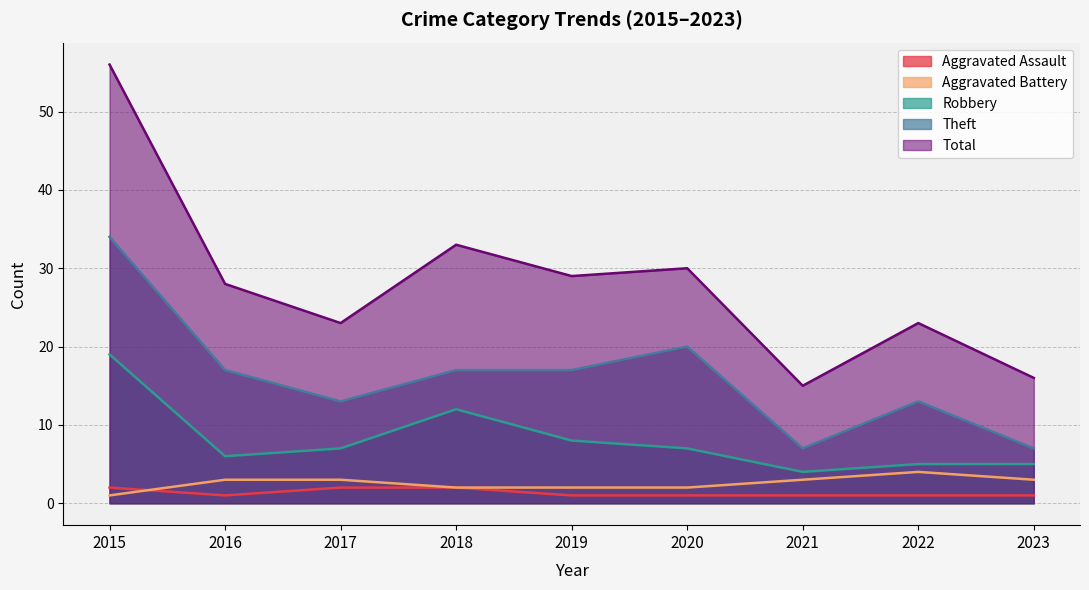

Is it true that Total equals 28 at 2016?

True